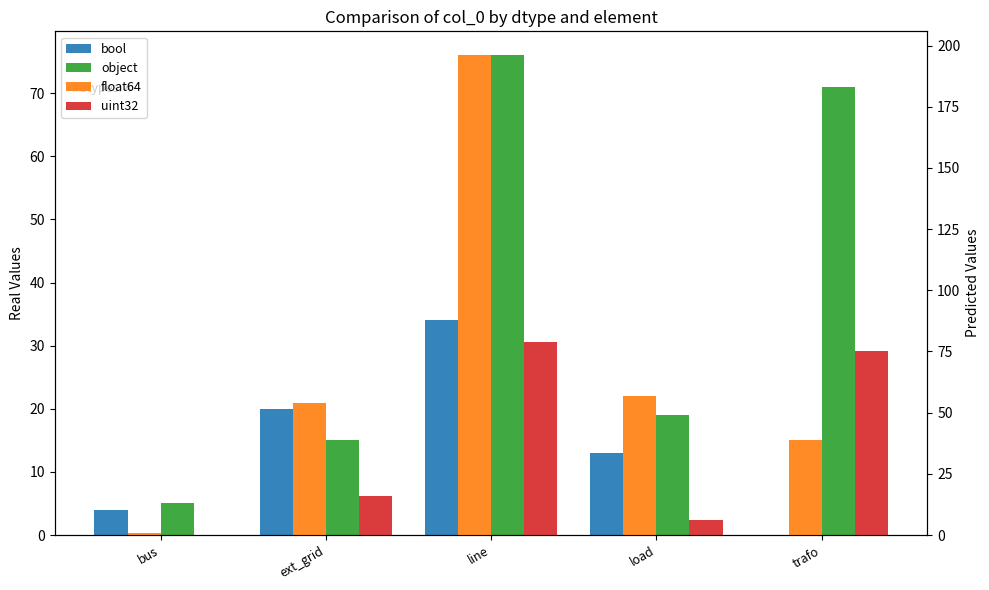

Rank the series by their maximum value, from highest to lowest.

float64, uint32, object, bool